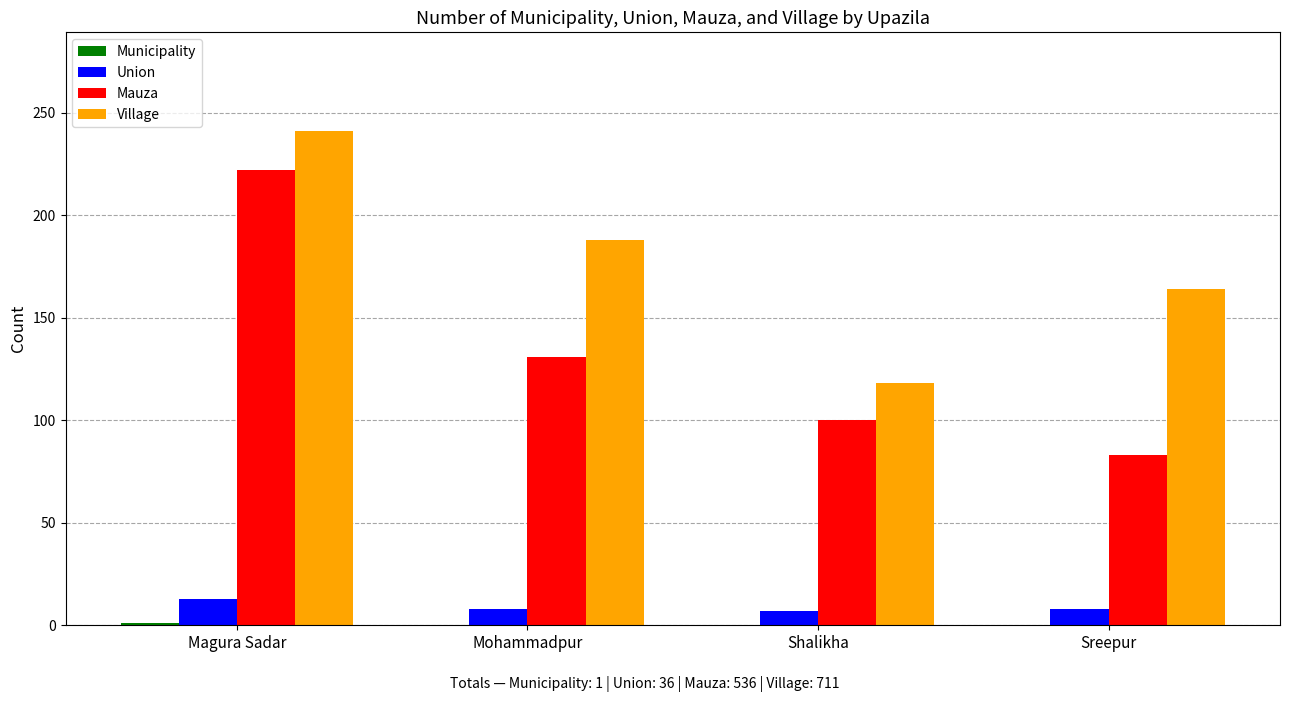

Where does the Mauza series first go above 131?

Magura Sadar